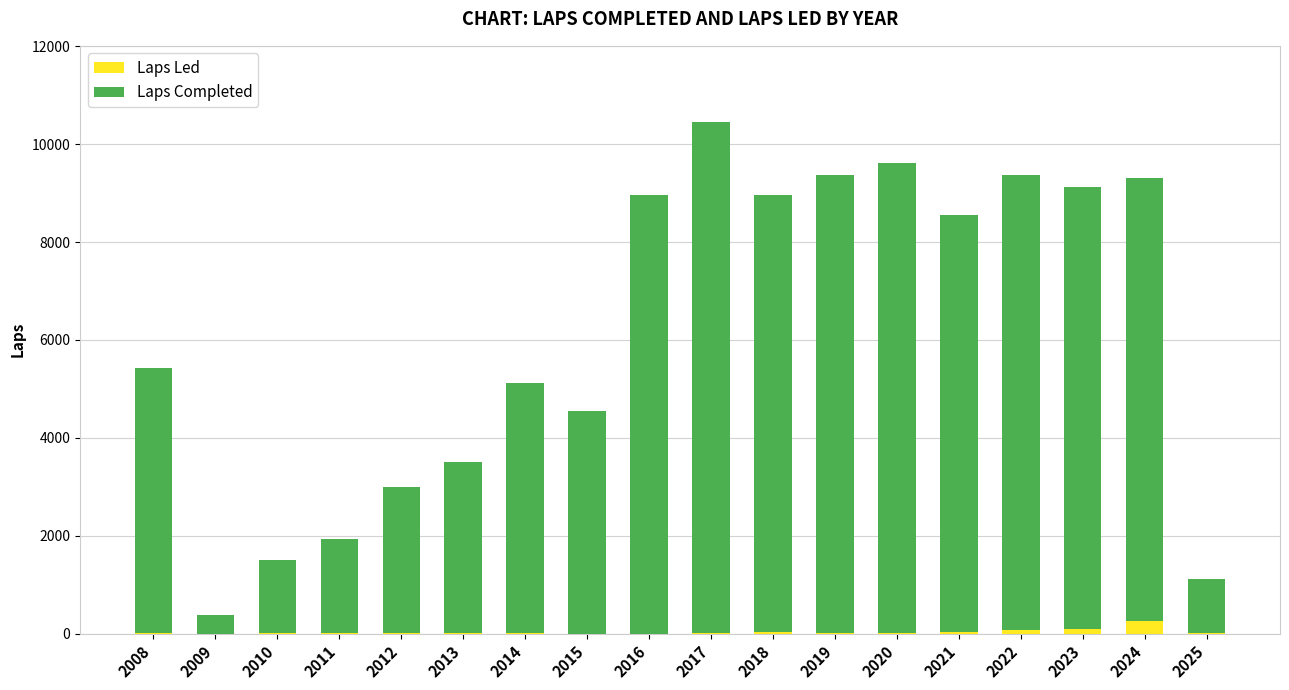

Does the chart contain stacked bars?

Yes